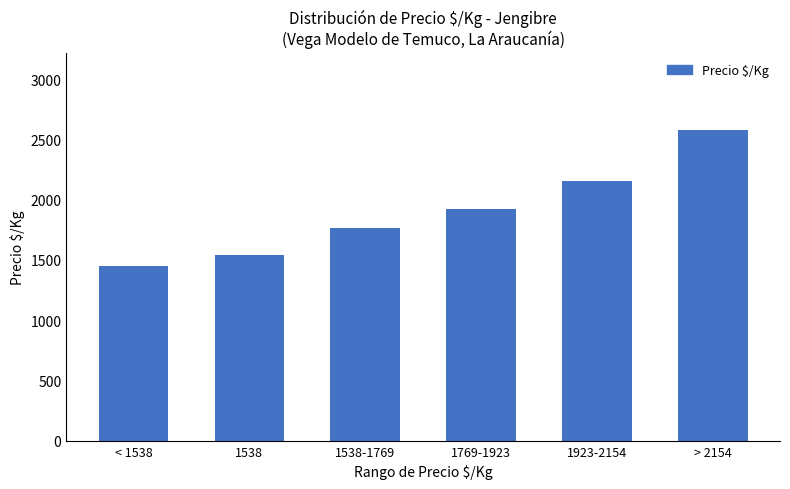

What is the maximum value shown in the chart?

2577